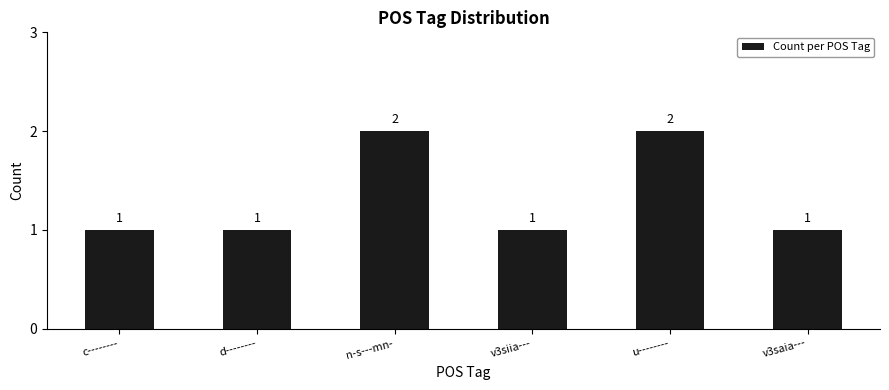

Read the value at c--------.

1